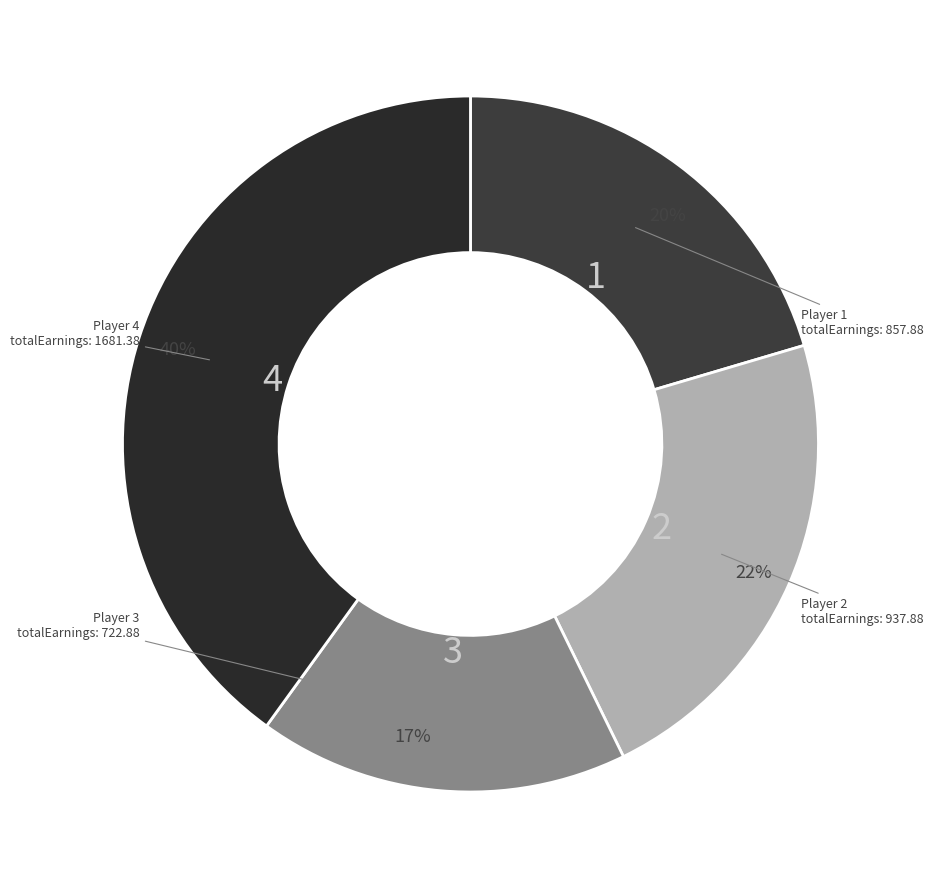

How many slices are in this pie chart?

4